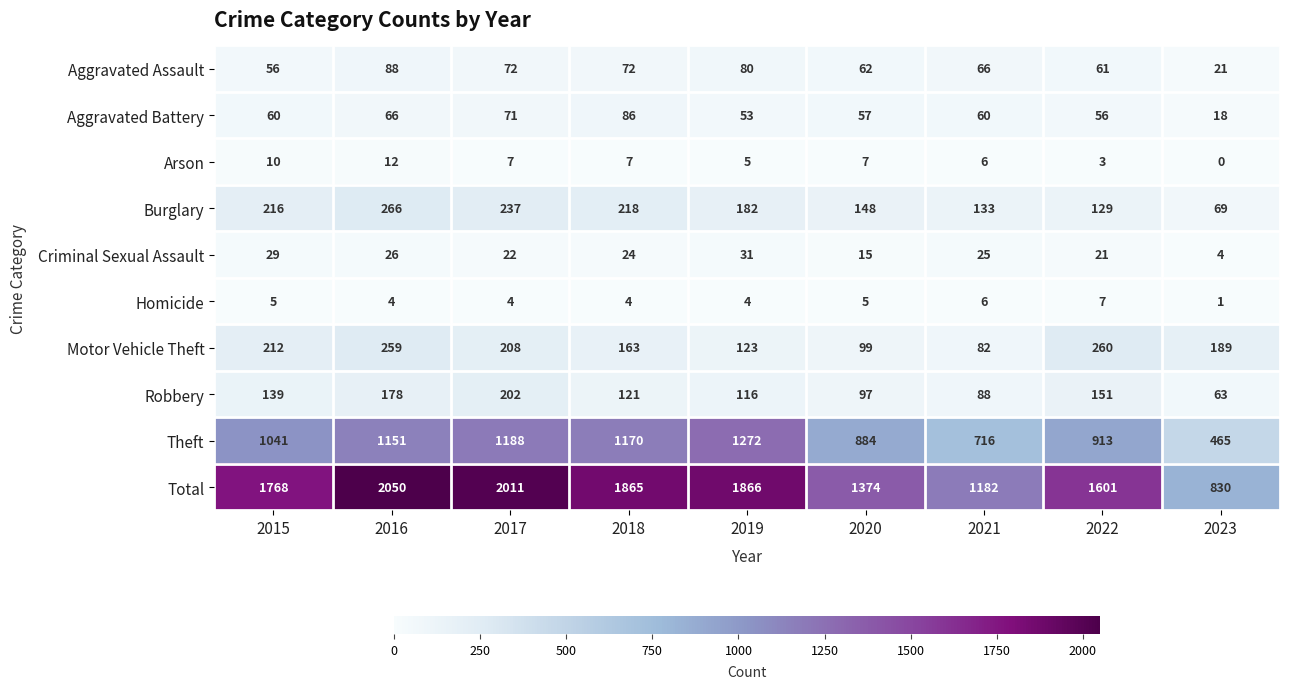

What is the spread (max minus min) of values at 2020?

1369